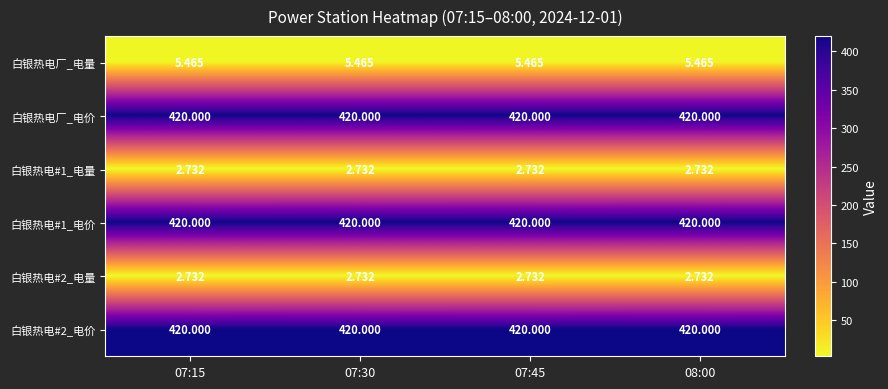

How many categories are shown in the chart?

4